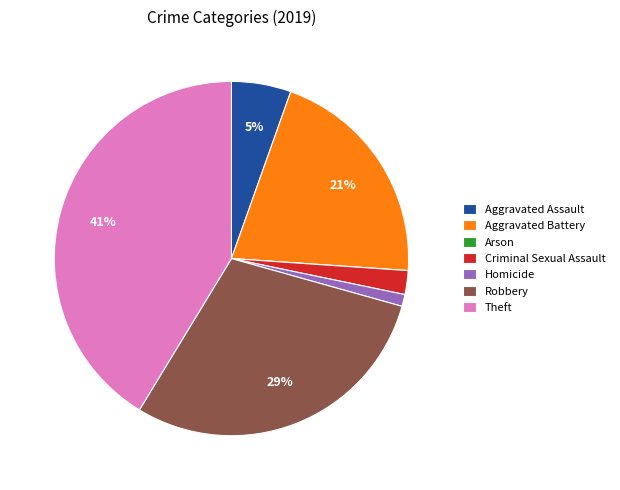

To the nearest percent, what is the average slice percentage?

14%